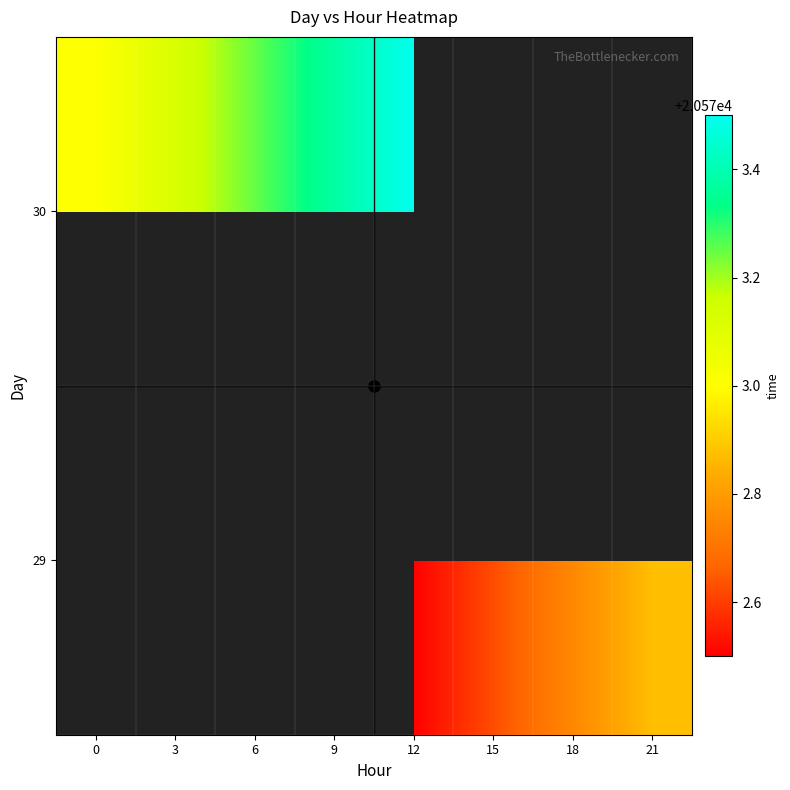

How many categories are shown in the chart?

8